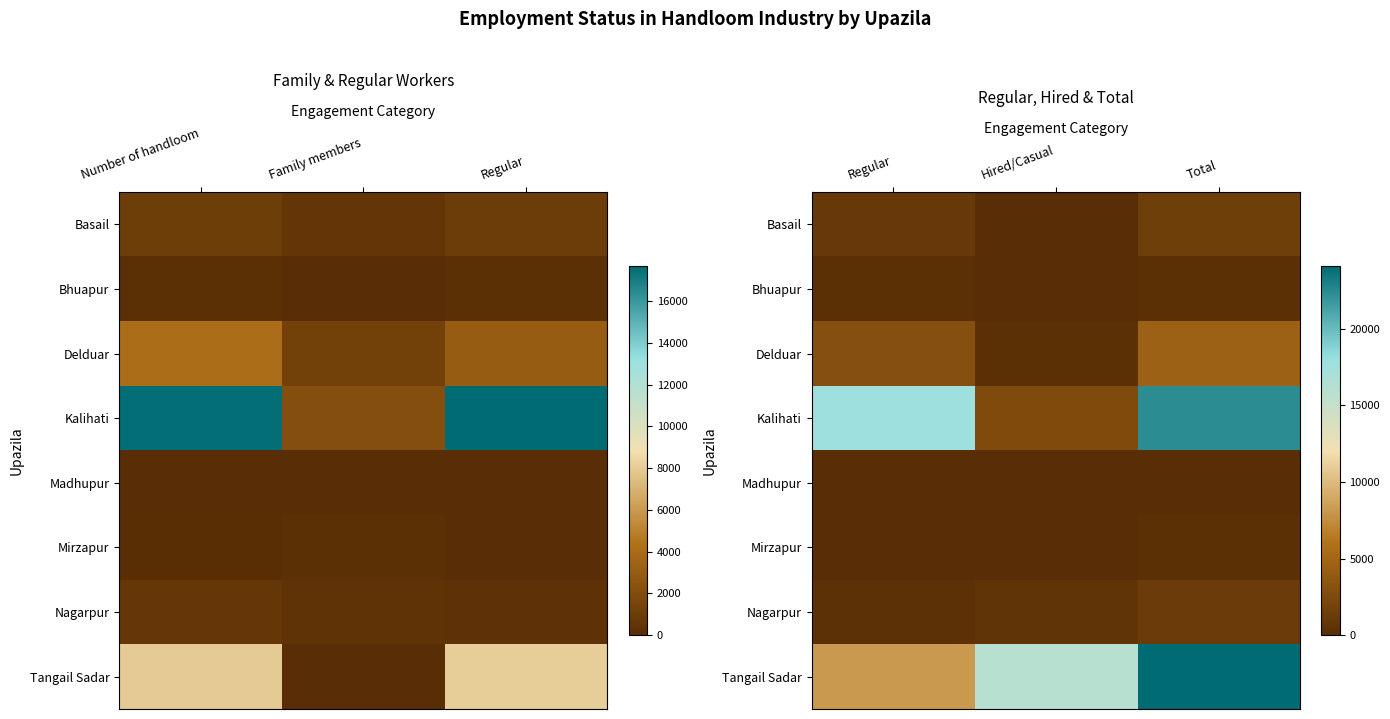

At how many categories does at least one series exceed 10224?

3